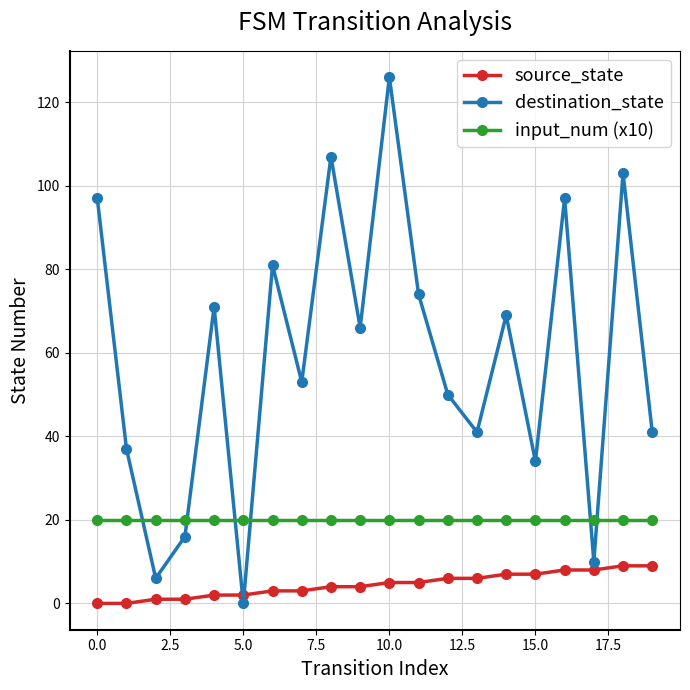

What is the value of the source_state point at the 14th from the left?

6